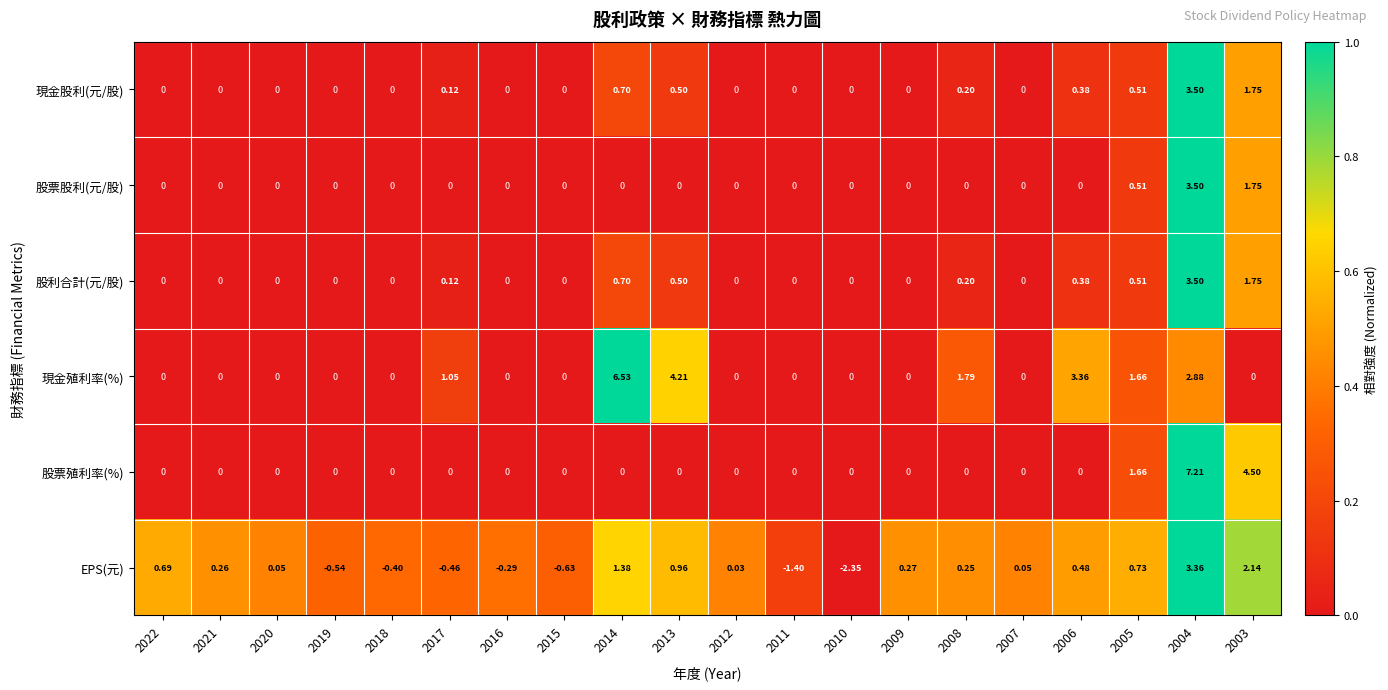

Is the value of 現金股利(元/股) at 2022 greater than the value of EPS(元) at 2018?

Yes